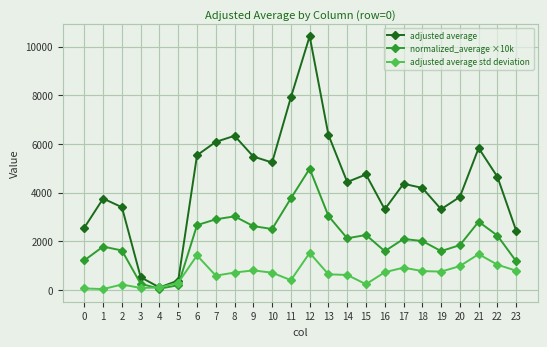

What is the difference between the adjusted average values at 11 and 21?

2086.9